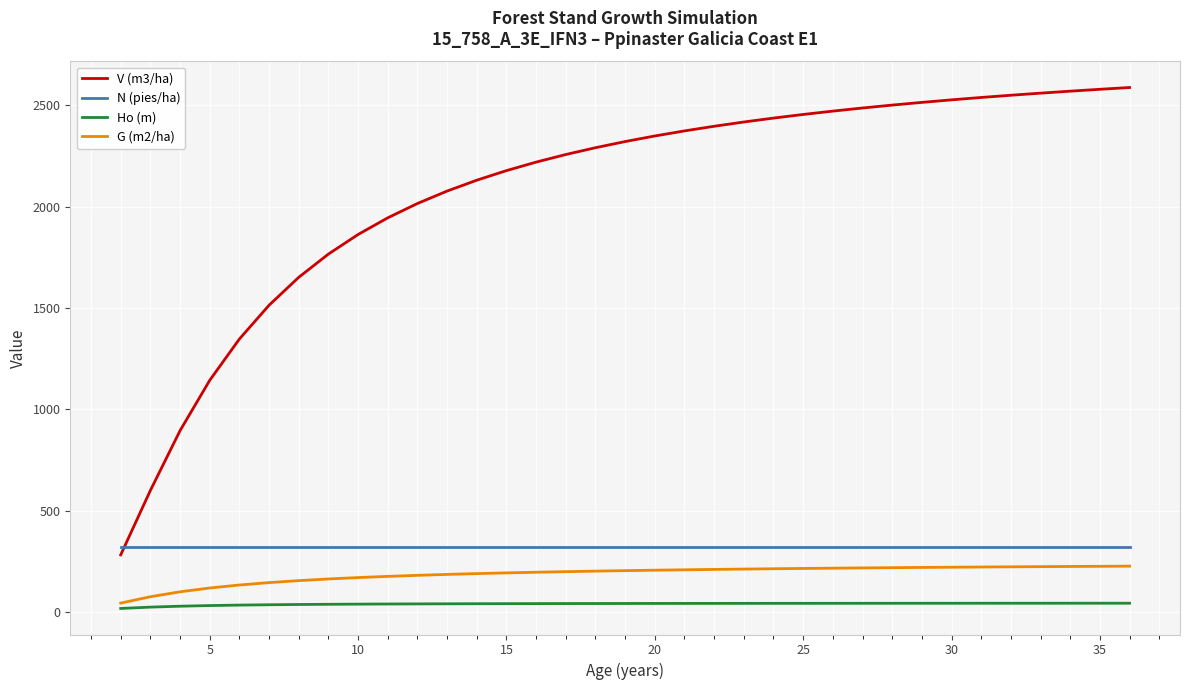

What is the highest value of the N (pies/ha) series?

318.3